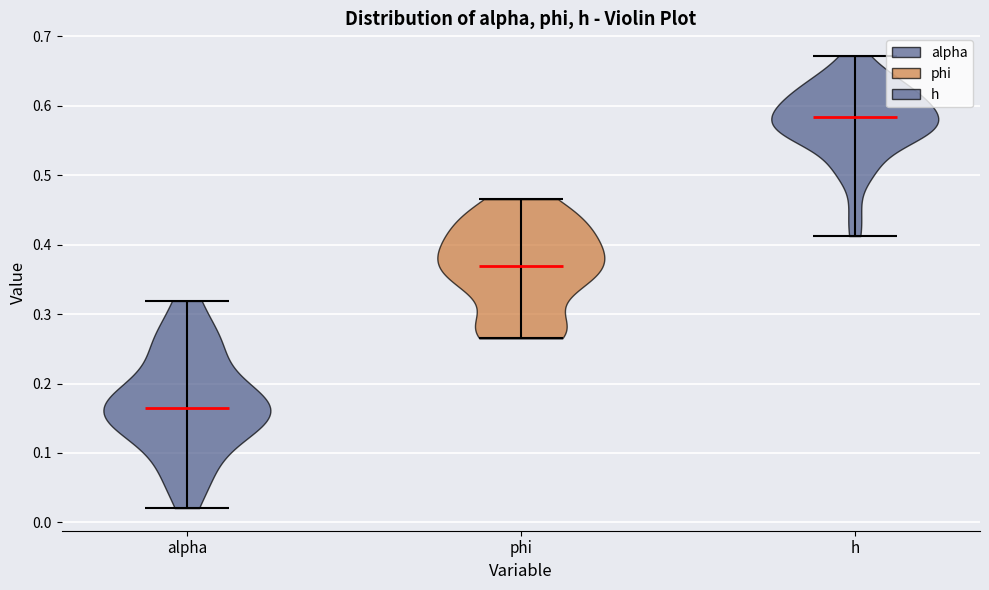

Where does the median line of the violin for h sit on the y-axis? The values are not printed on the chart, so give them approximately, as read against the axis.

0.58